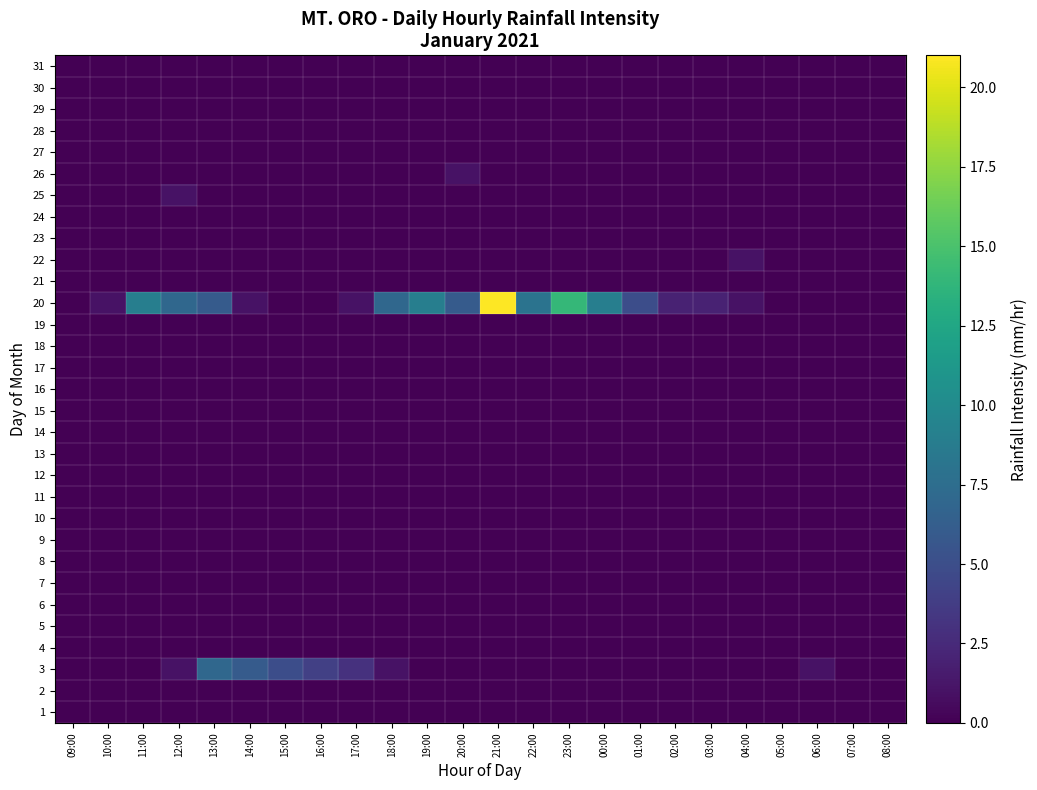

What is the total value across all series at 15:00?

5